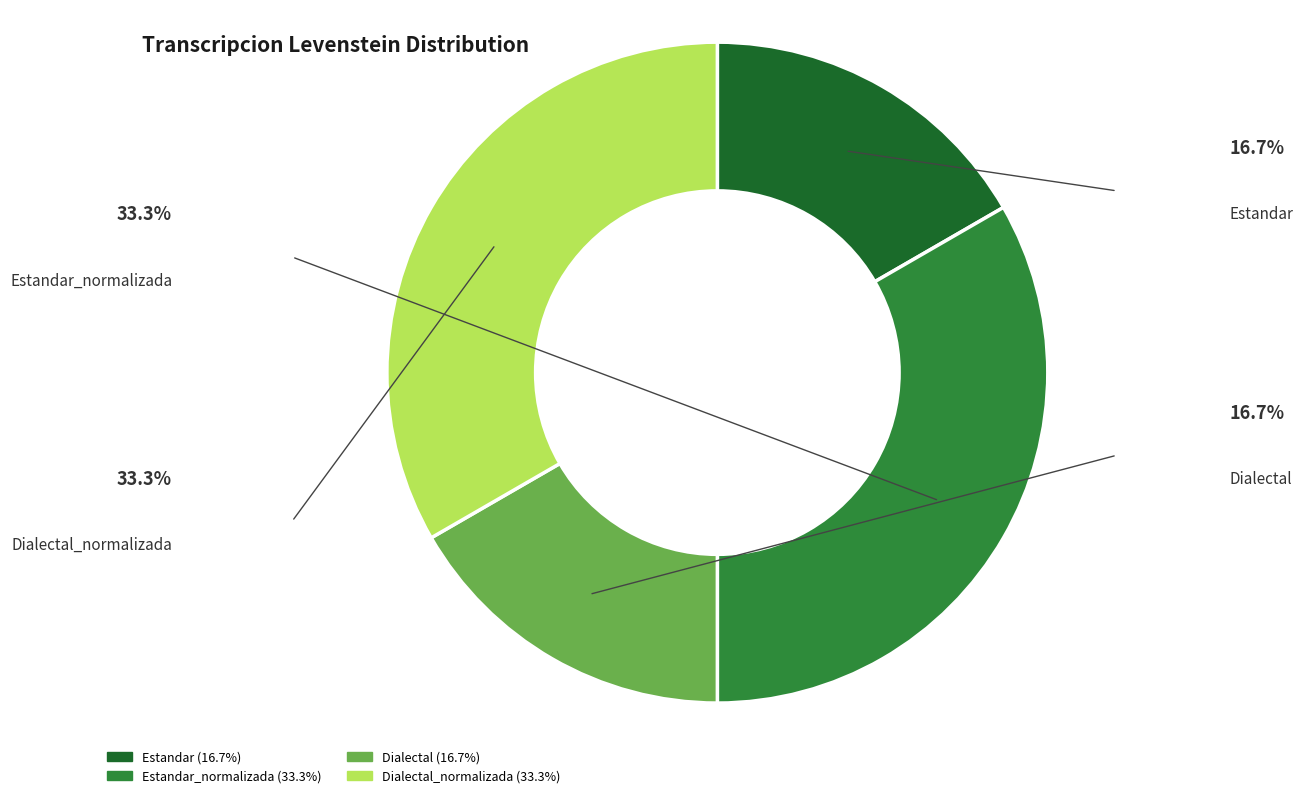

Does any single category account for the majority?

No